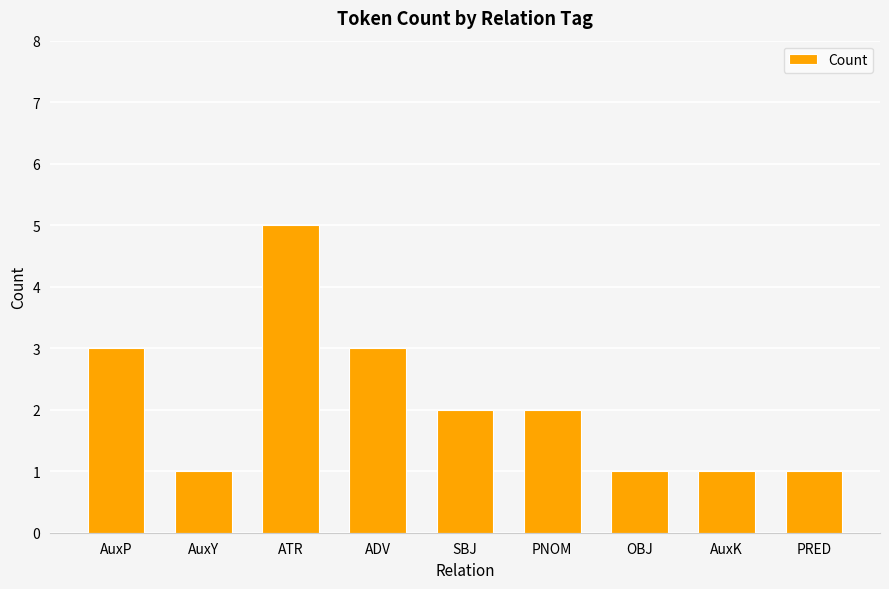

Which category has the highest value across all series?

ATR